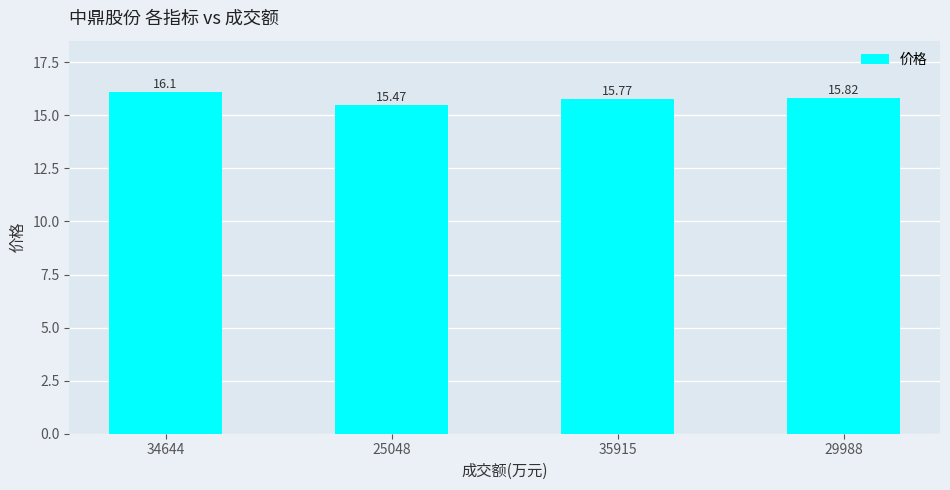

What is the ratio of the value at 25048 to the value at 35915?

1.0